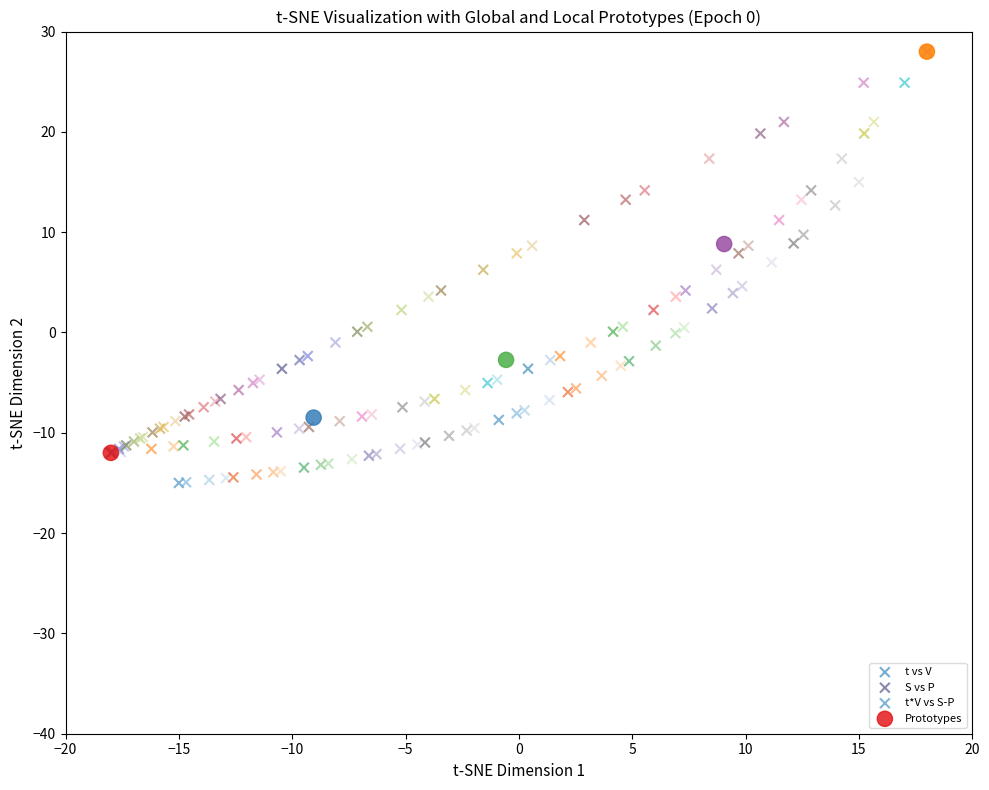

Which series reaches the minimum Y coordinate?

t*V vs S-P